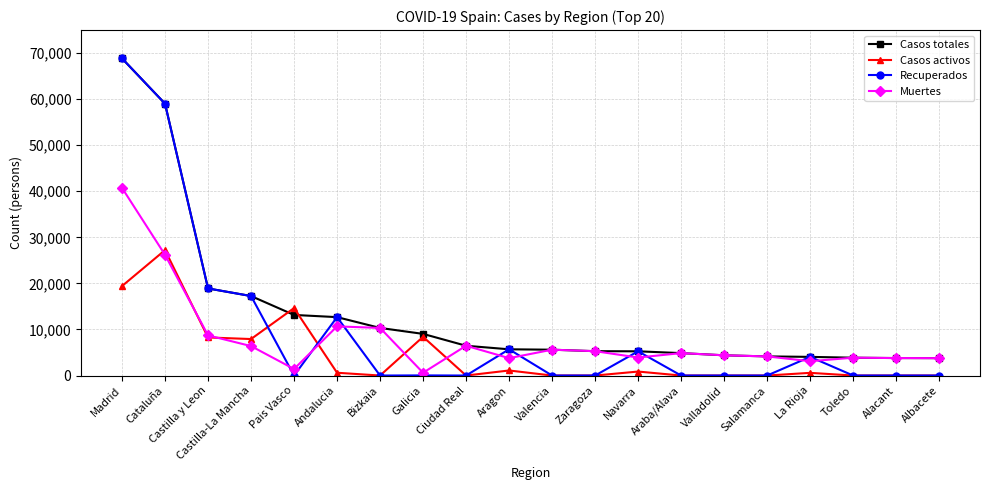

At which category does the chart reach its peak across all series?

Madrid